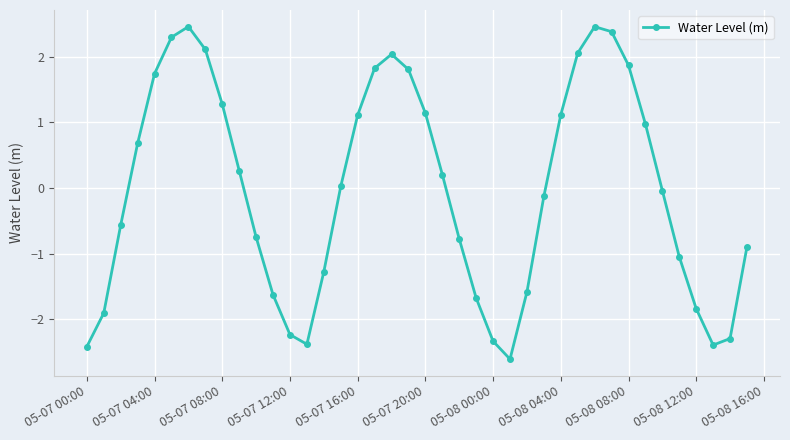

How many lines are shown in the chart?

1